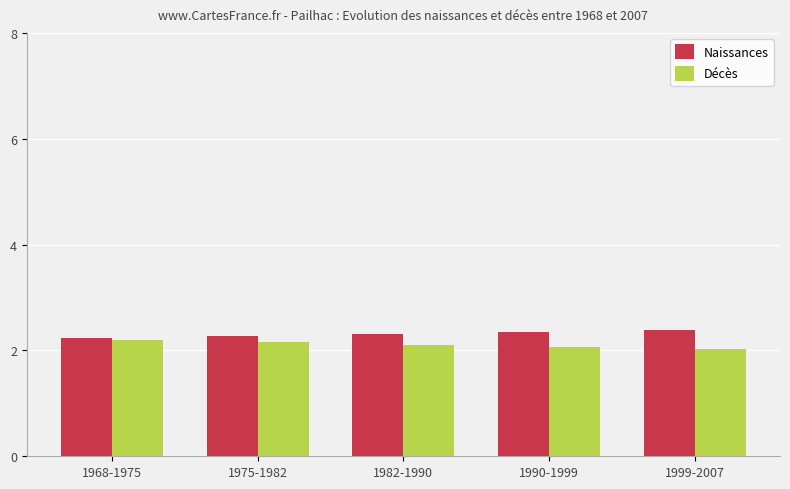

What is the maximum value for Naissances?

2.4